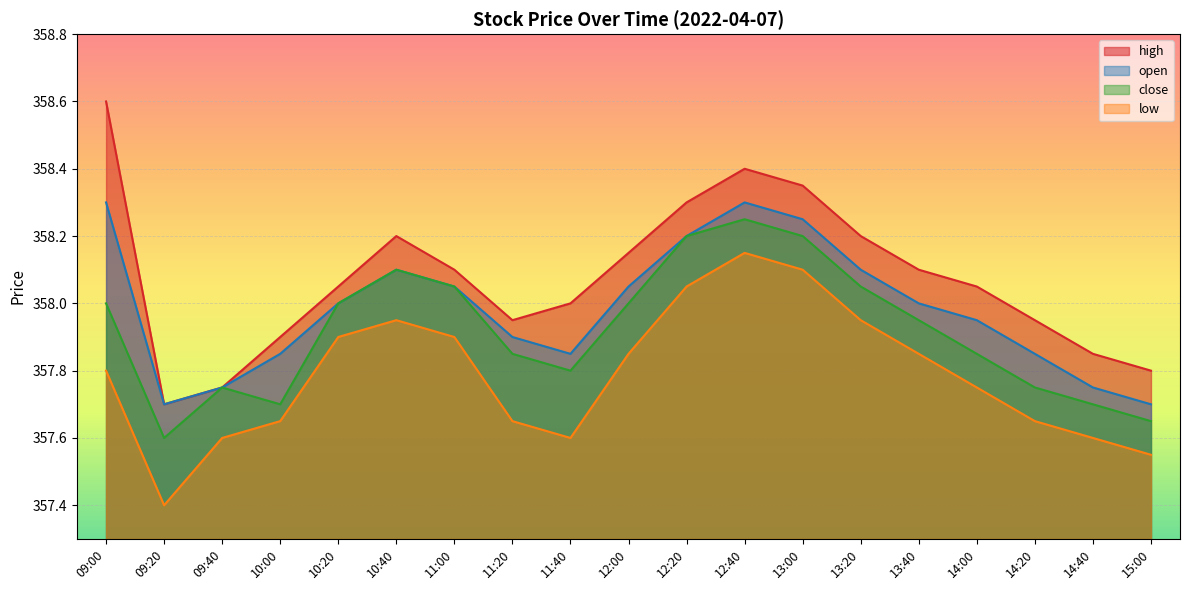

True or false: open and high intersect in this chart.

False